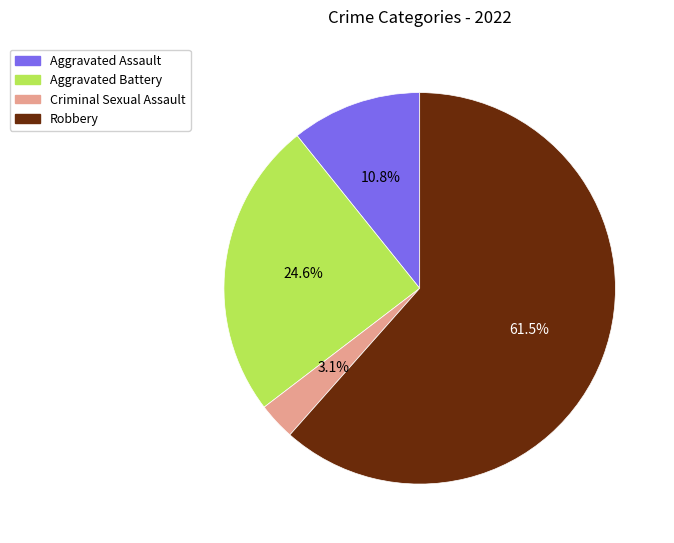

What percentage is the Aggravated Battery slice, to the nearest percent?

25%